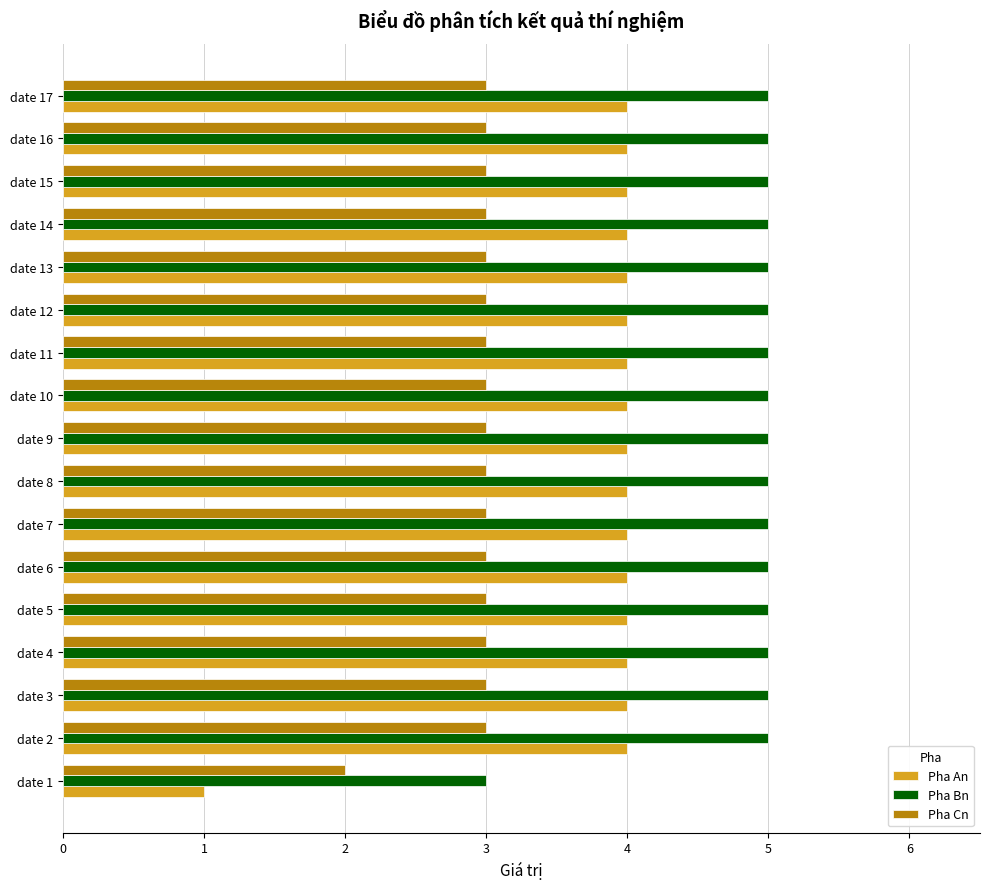

What is the sum of all Pha Cn values?

50